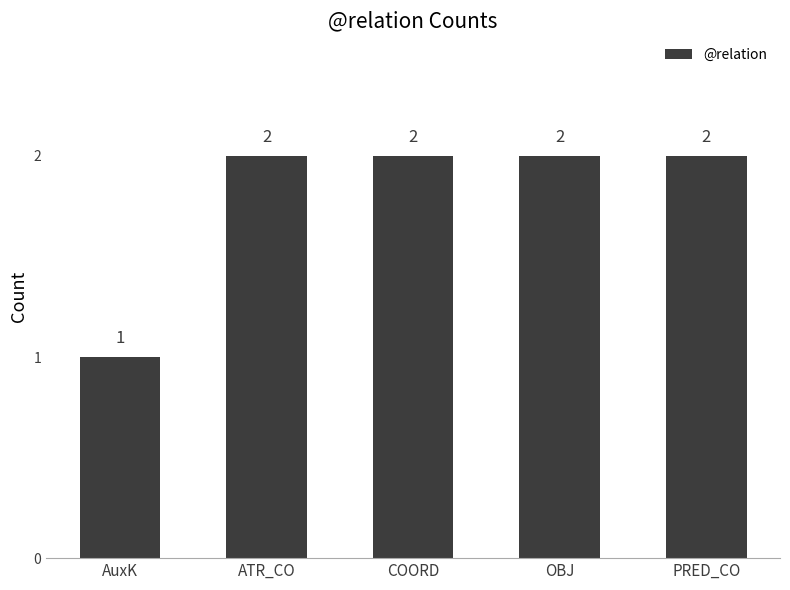

How many data points are less than 2?

1